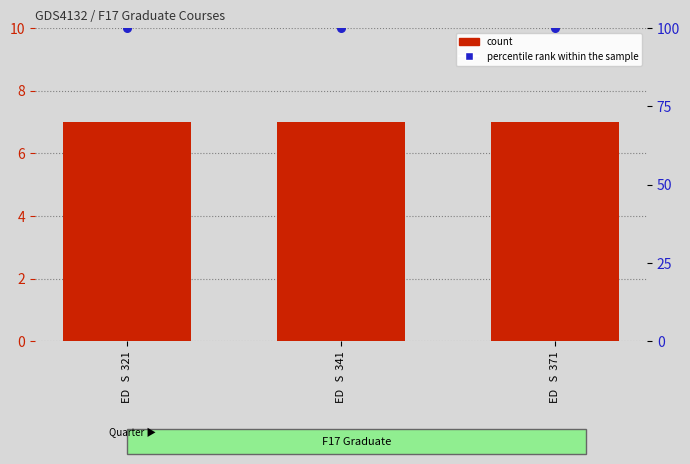

Which series contains the lowest Y value?

count